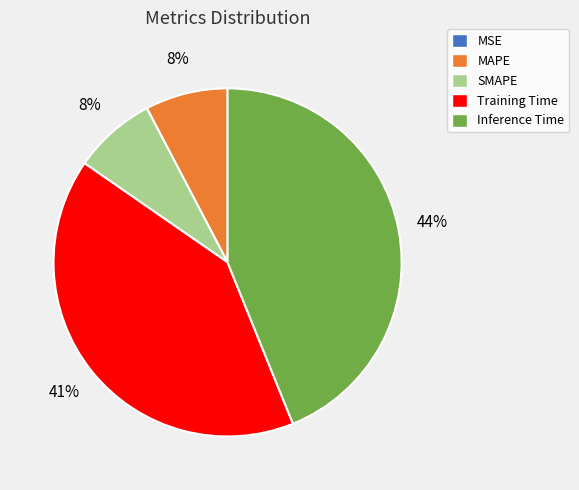

Is it true that Training Time is 26% of the pie?

False